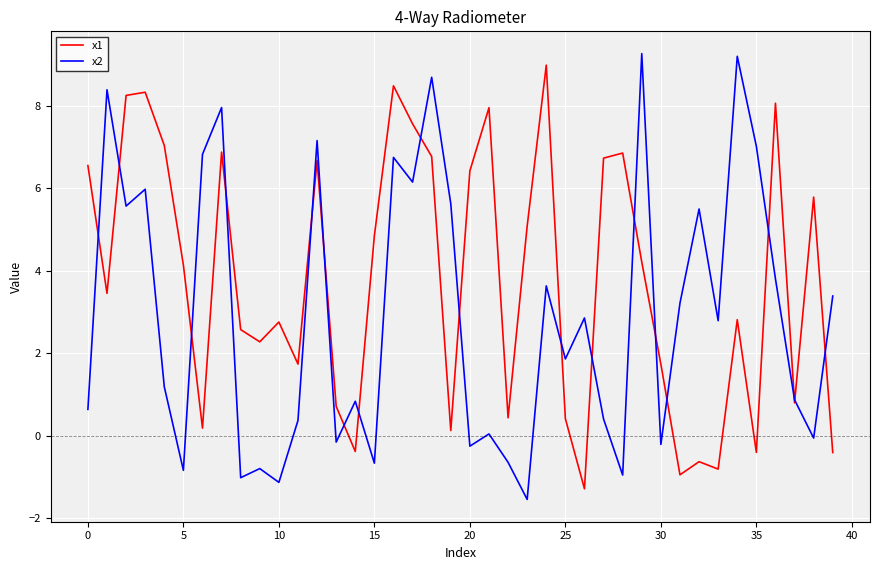

How many lines are shown in the chart?

2